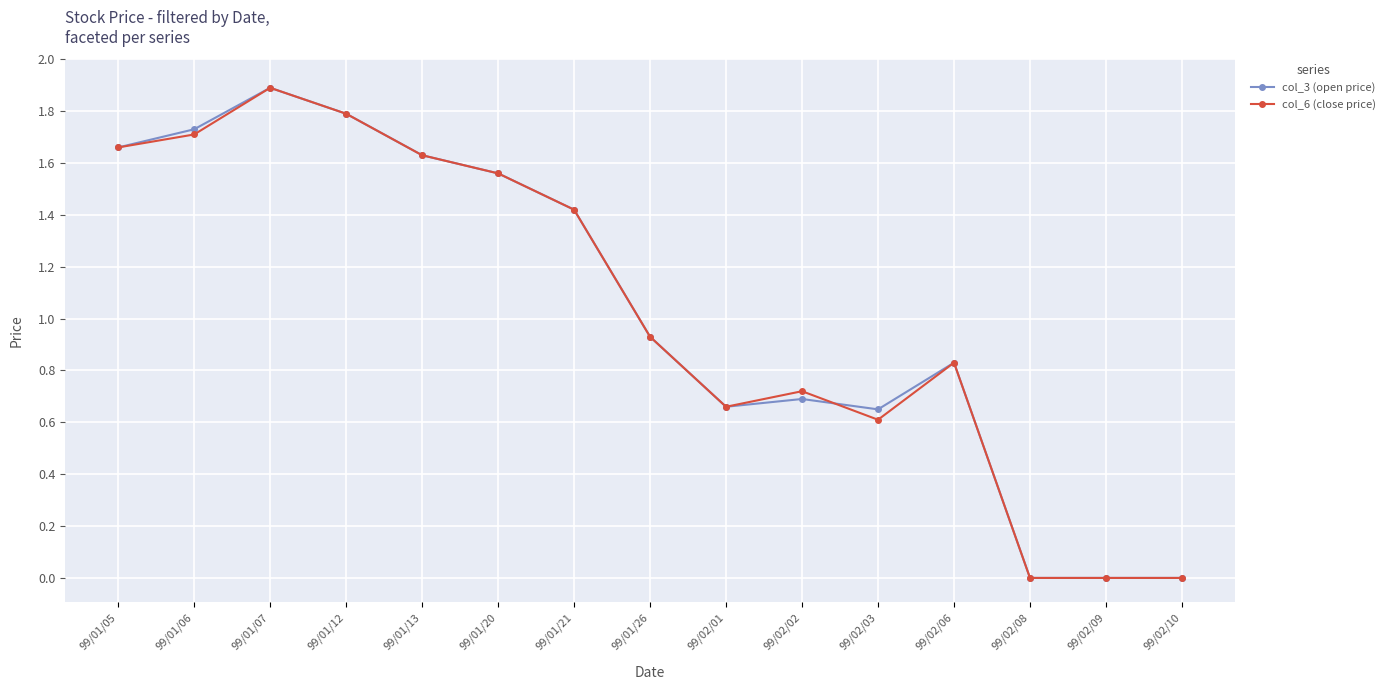

Which label corresponds to the largest value in the chart?

99/01/07